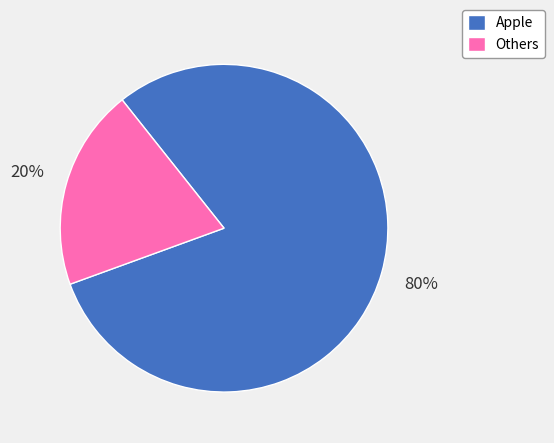

To the nearest percent, what is the average slice percentage?

50%